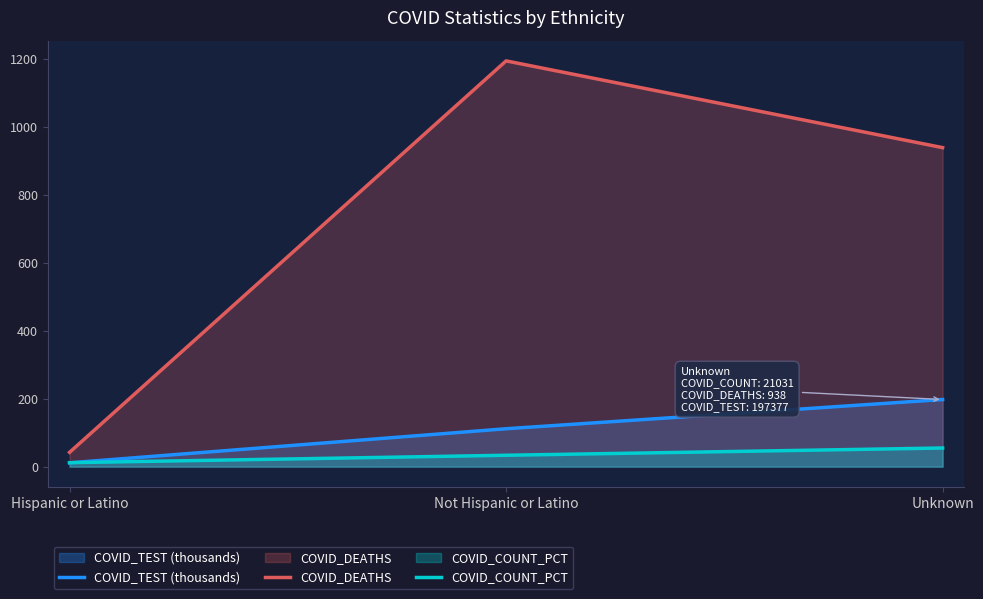

What is the label of the 3rd point from the right?

Hispanic or Latino